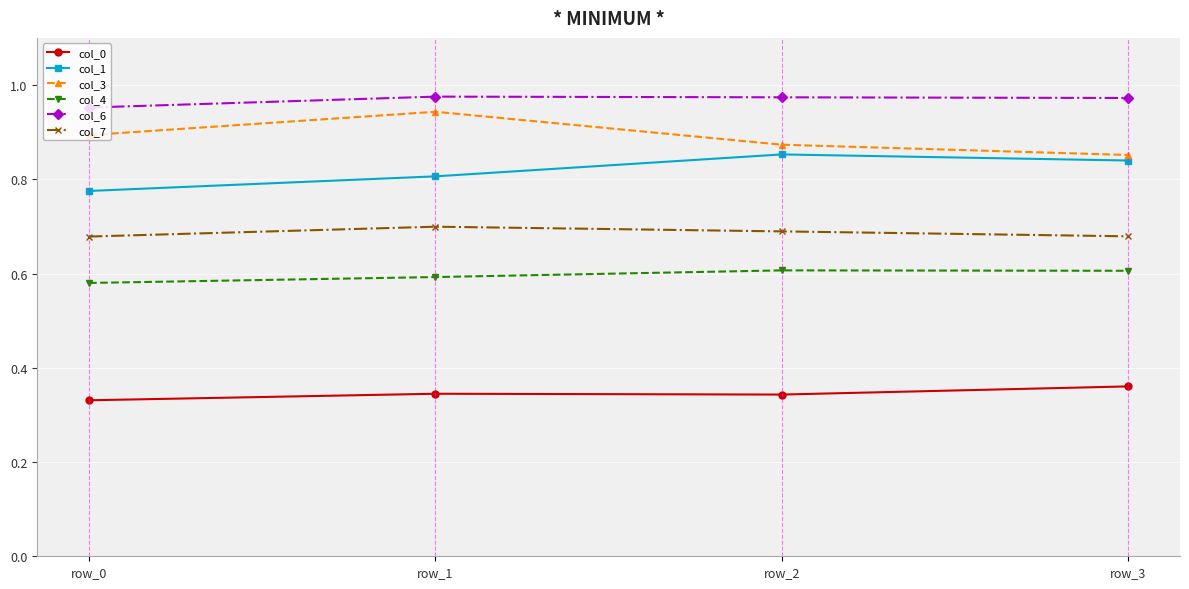

True or false: col_3 has more than 1 points higher than both neighbors.

False